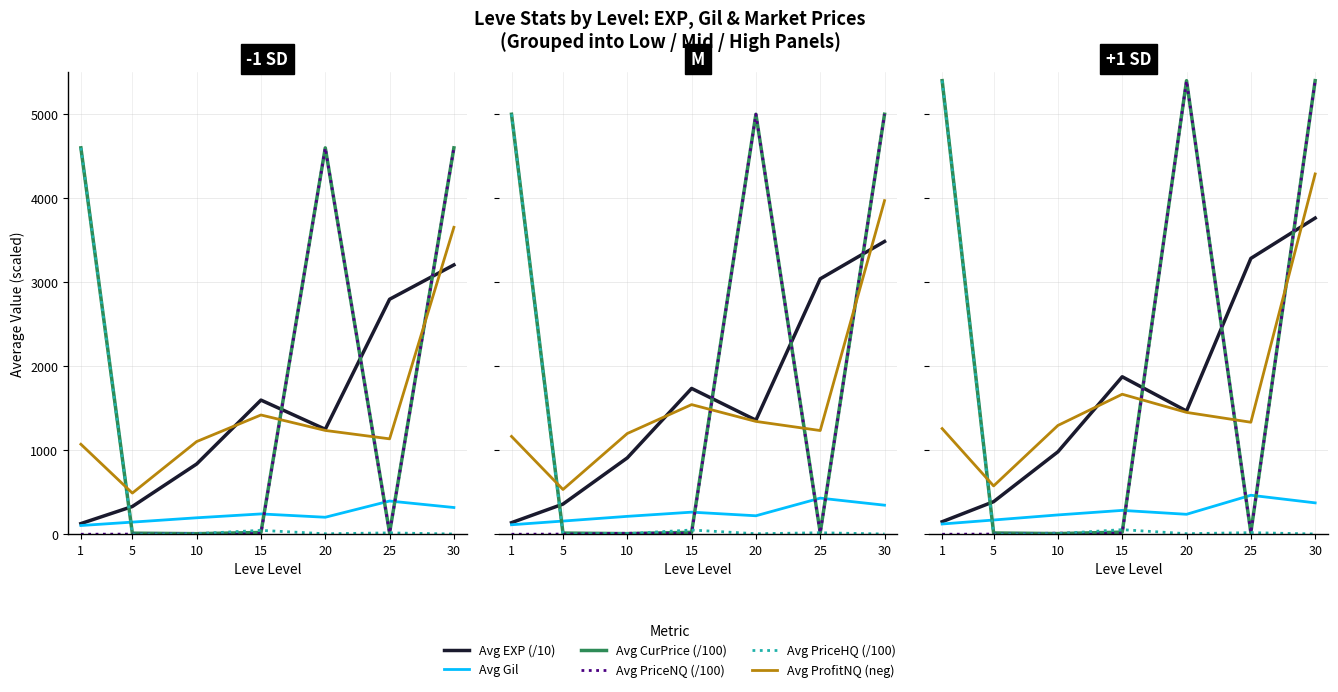

How many series are shown in this chart?

6